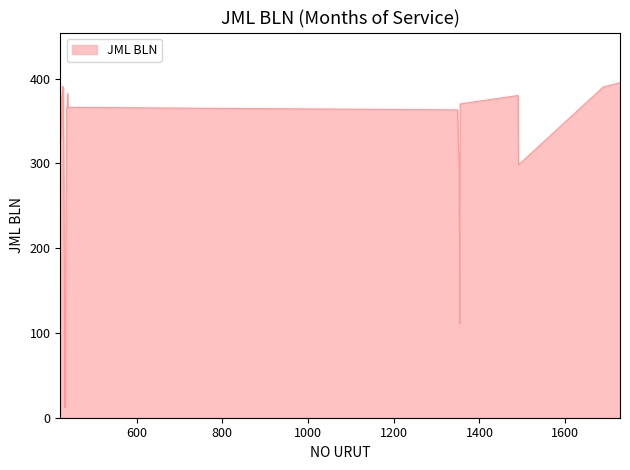

What is the maximum value shown in the chart?

395